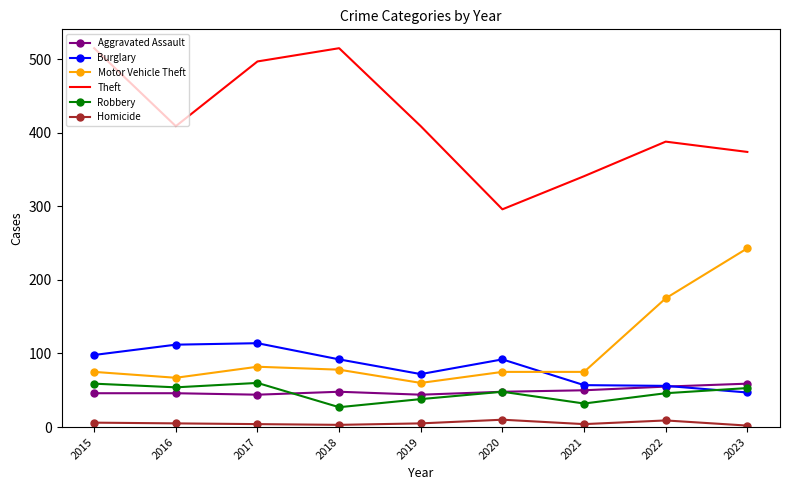

Which series has the widest spread of values?

Theft